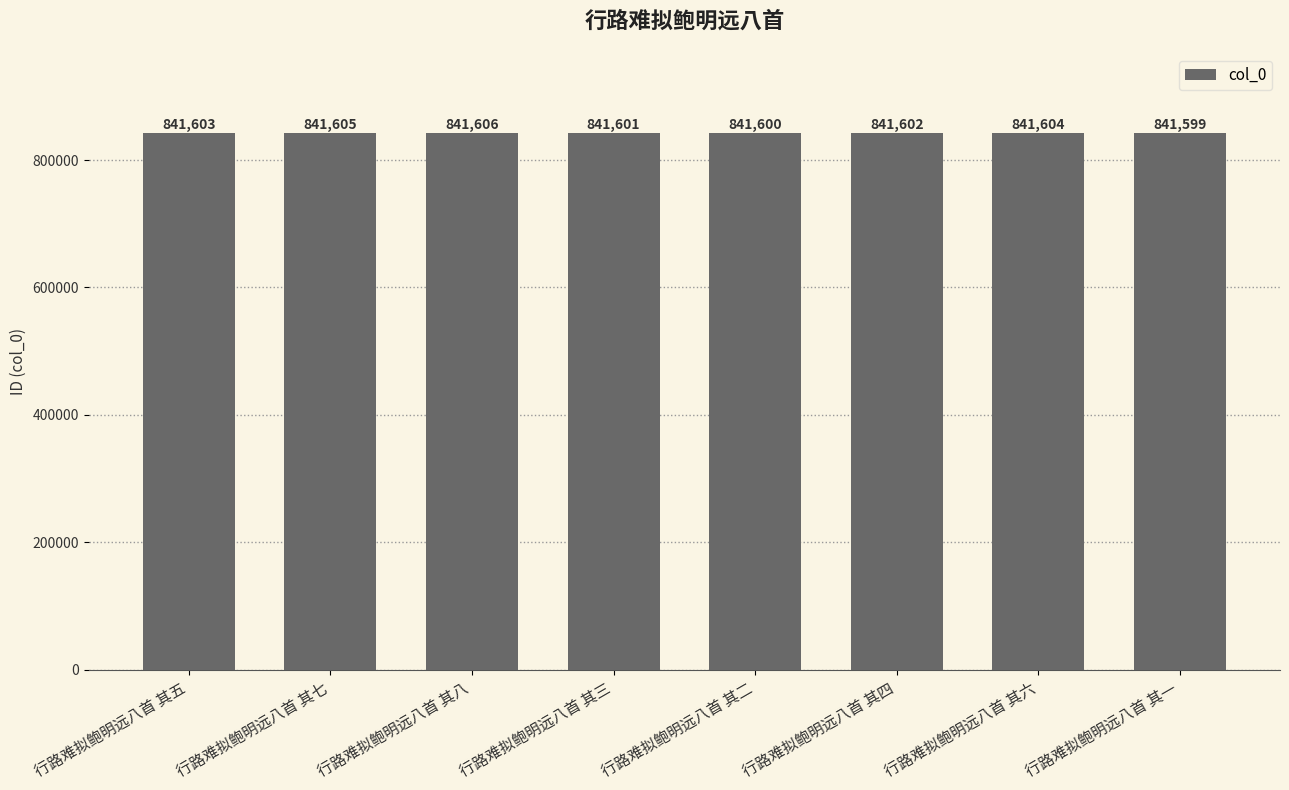

What is the sum of all values?

6732820